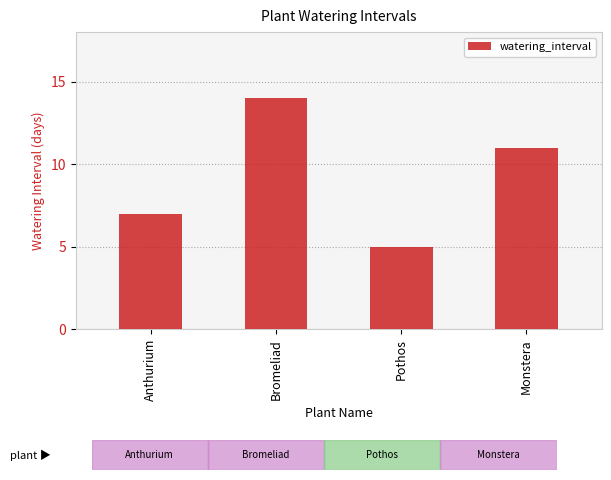

Approximately how many times larger is the value at Anthurium compared to Pothos?

1.4